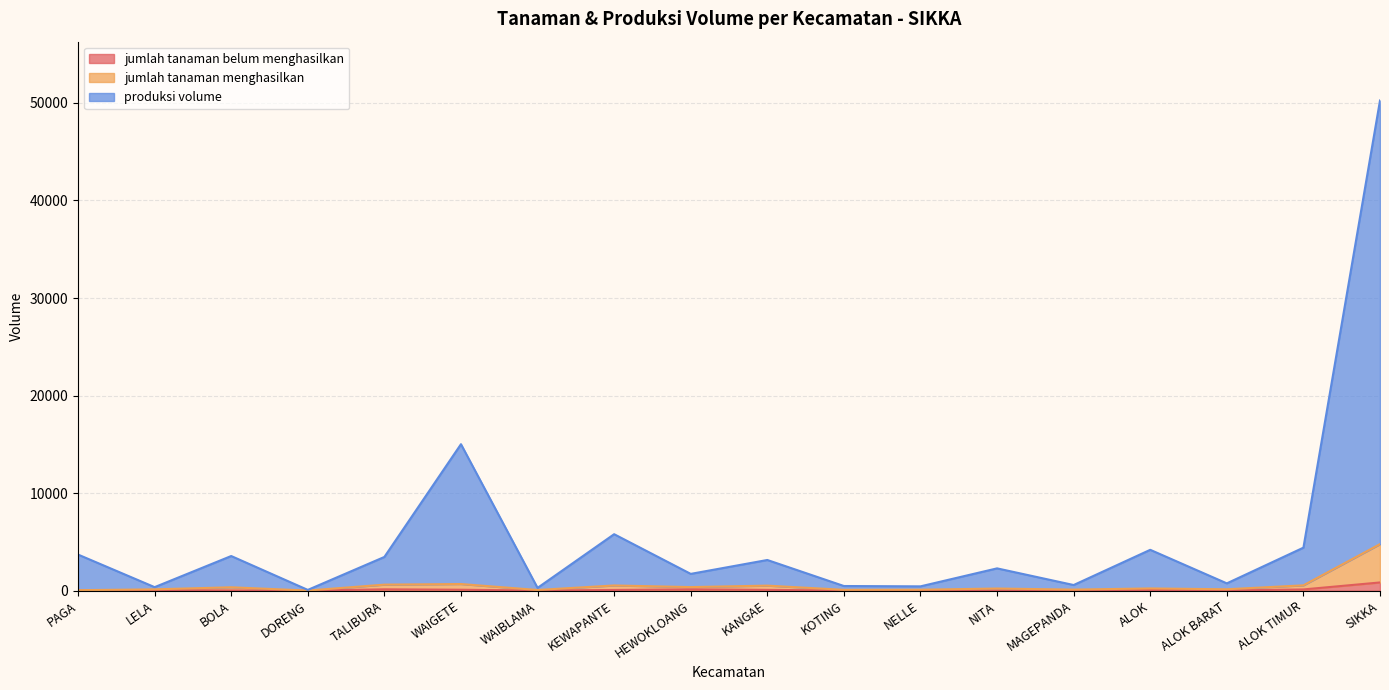

The sum_produksi_volume series shows 2682.5 at ALOK. True or false?

False